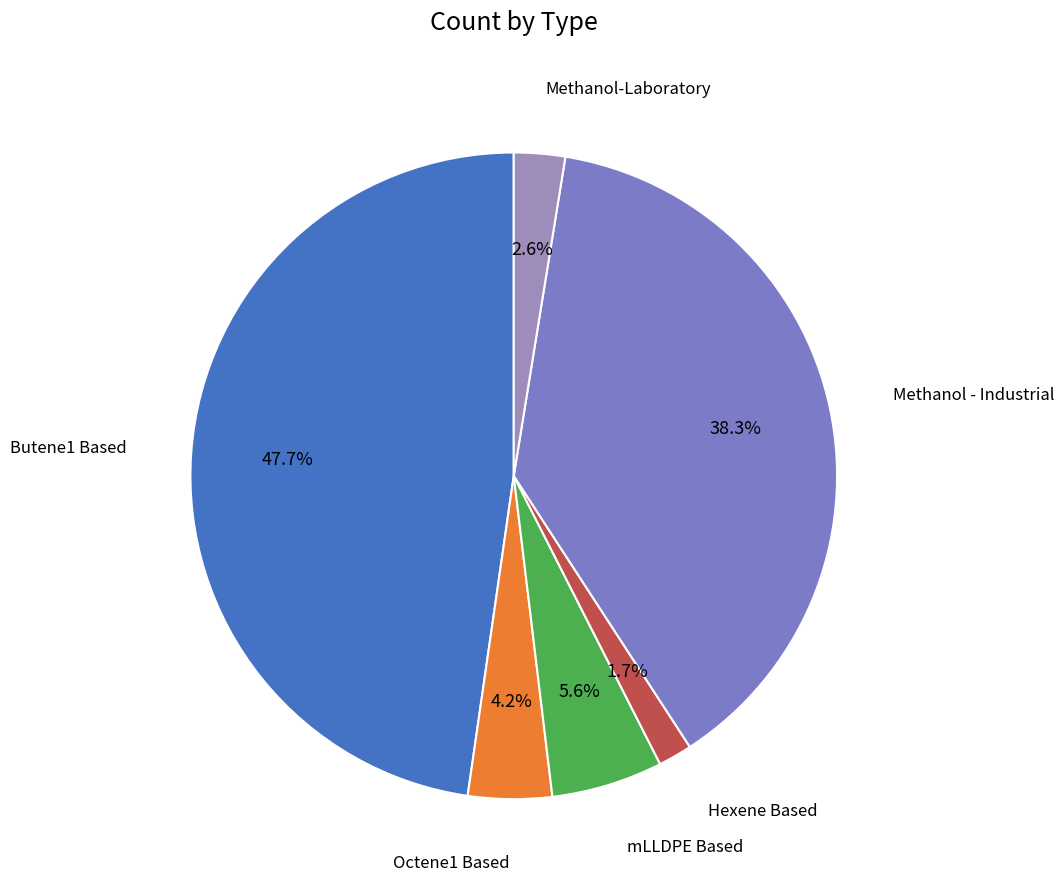

Is there a majority slice in this chart?

No